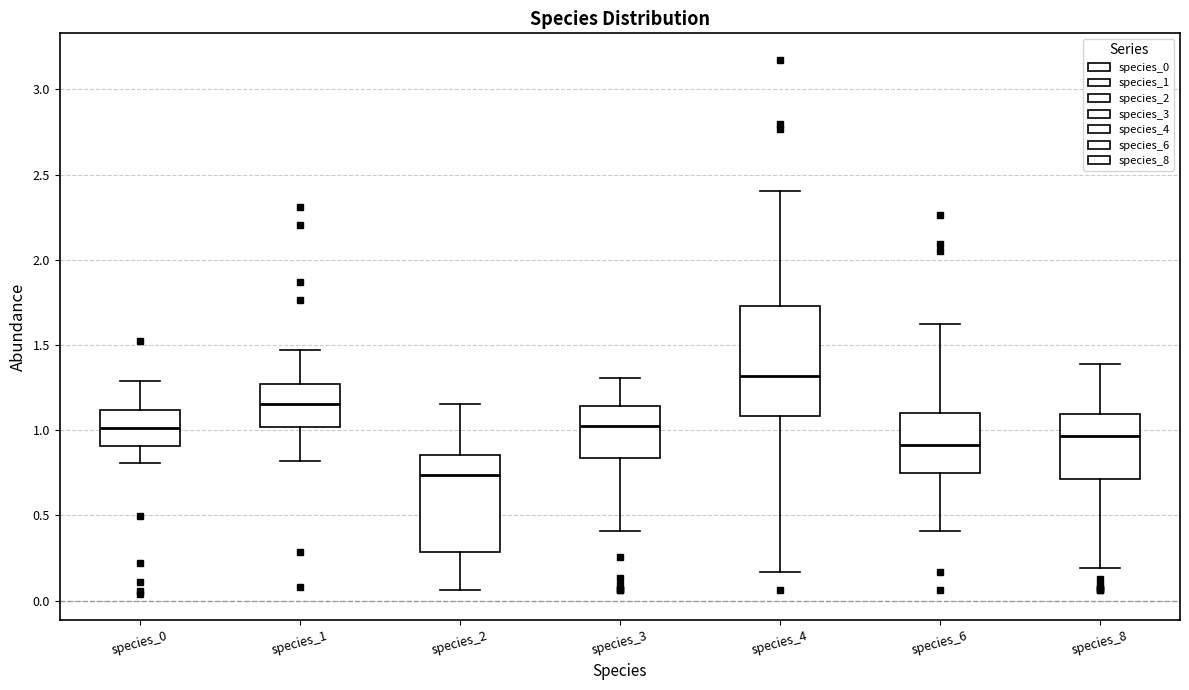

Where is the upper edge of the box for species_1 on the y-axis? The values are not printed on the chart, so give them approximately, as read against the axis.

1.25